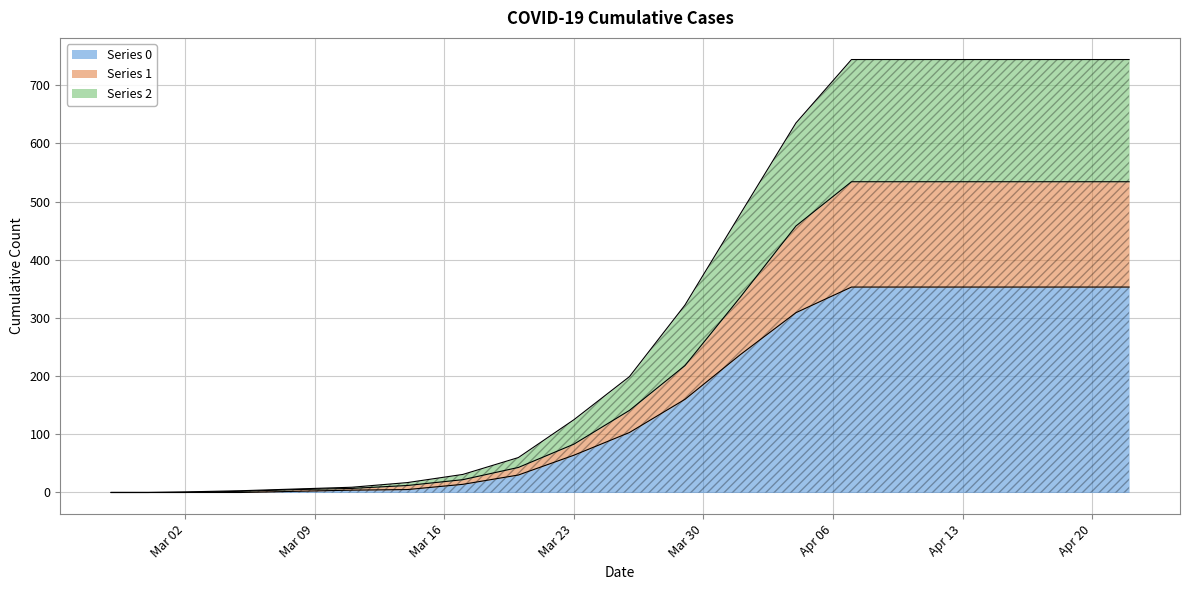

What is the difference between the maximum and second lowest values in the Series 0 series?

353